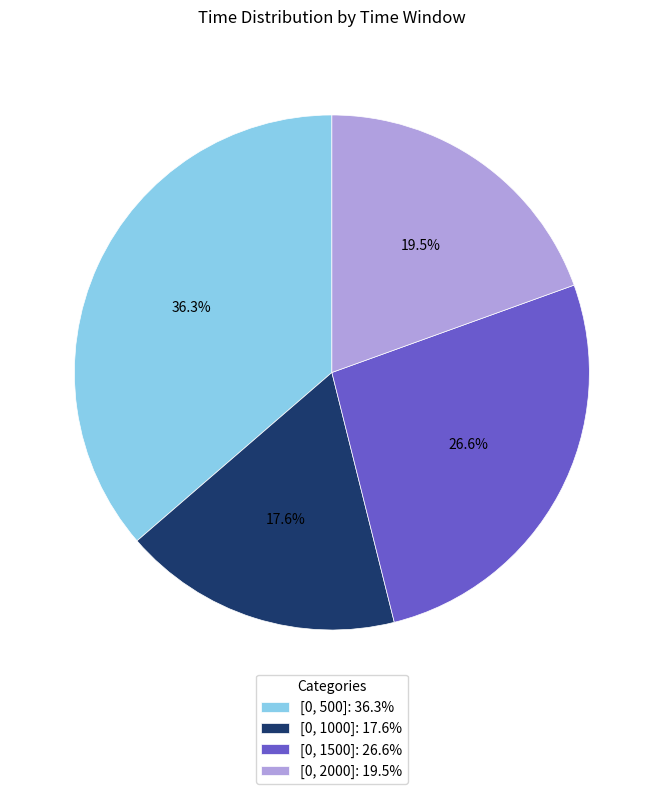

What percentage is NOT represented by [0, 1000]?

82.4%